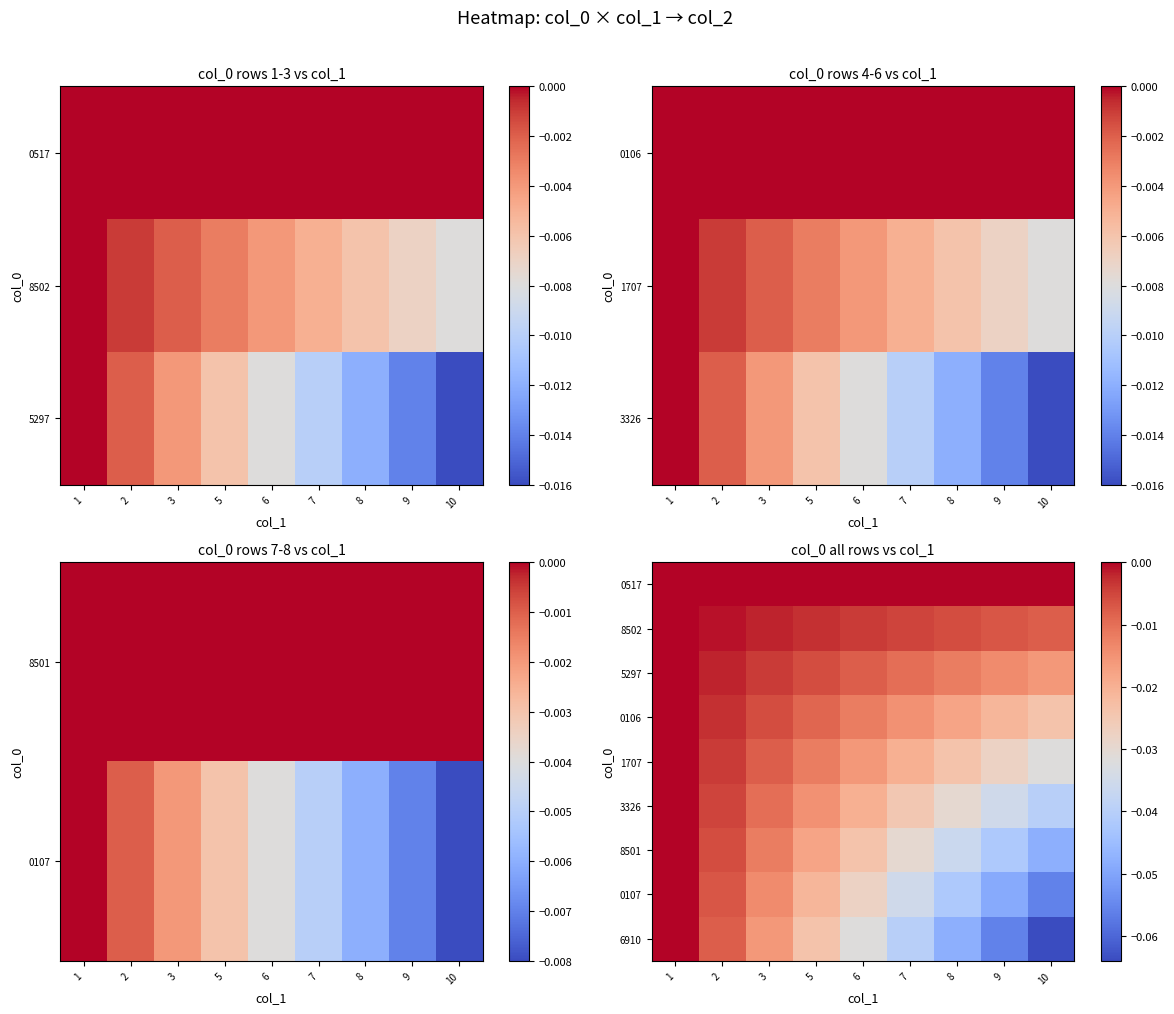

Which label corresponds to the smallest value in the chart?

10